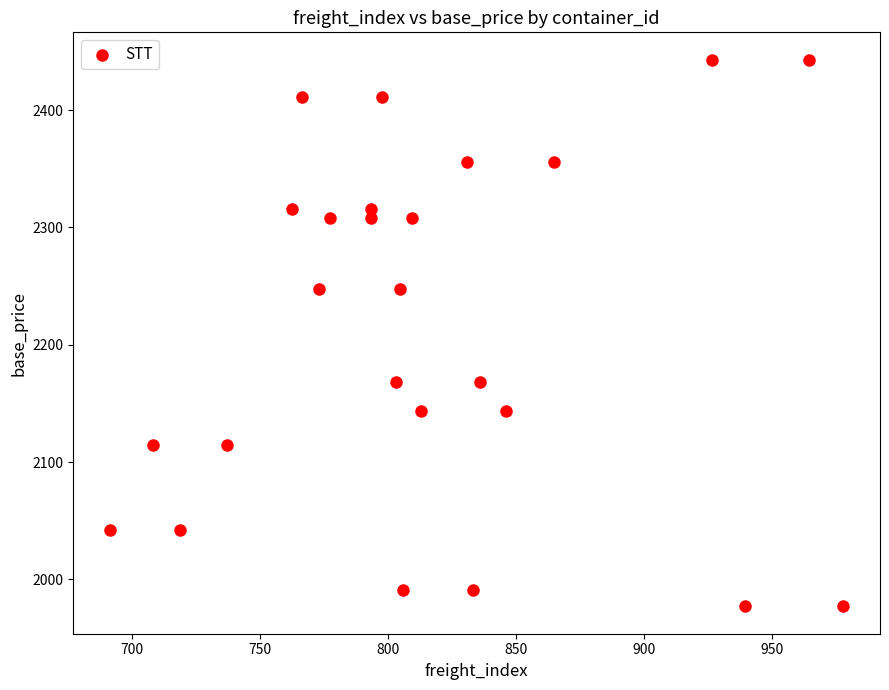

What is the range of Y values (max minus min)?

466.0